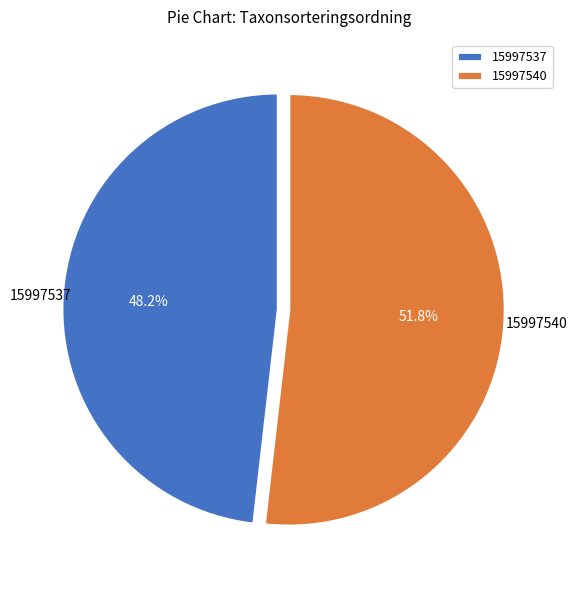

What is the total percentage of 15997540 and 15997537?

100.0%